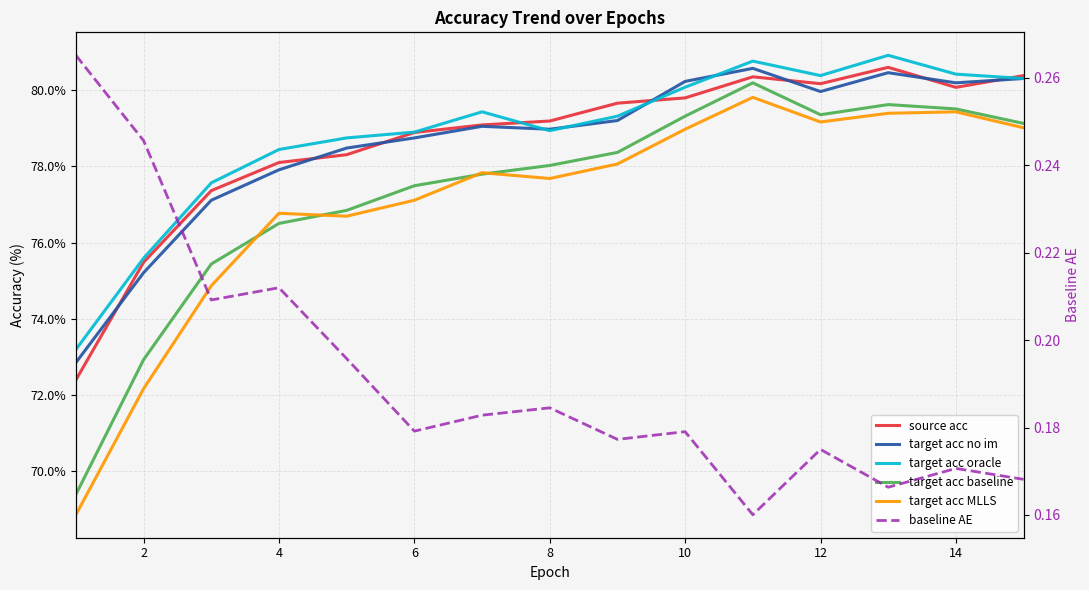

What is the greatest value displayed?

80.9